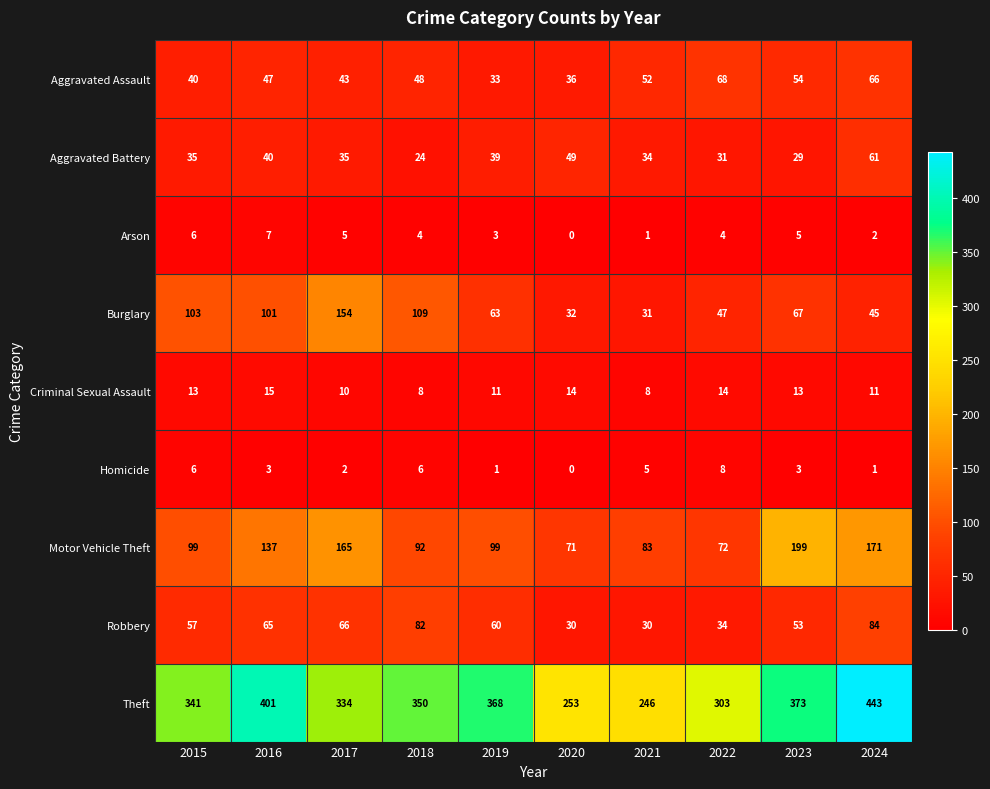

At which category is the sum across all series the highest?

2024